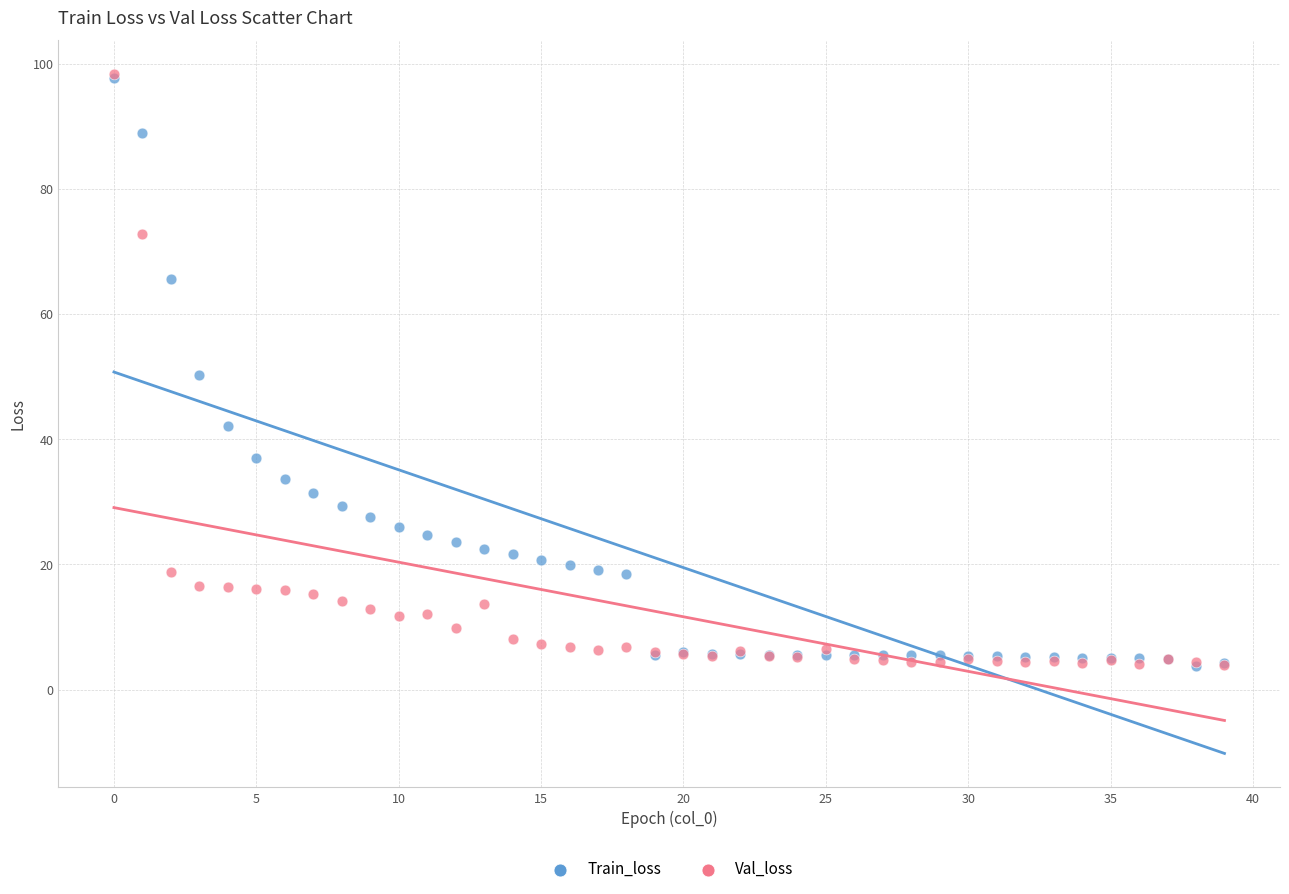

Which series has the largest Y range (max minus min)?

Val_loss